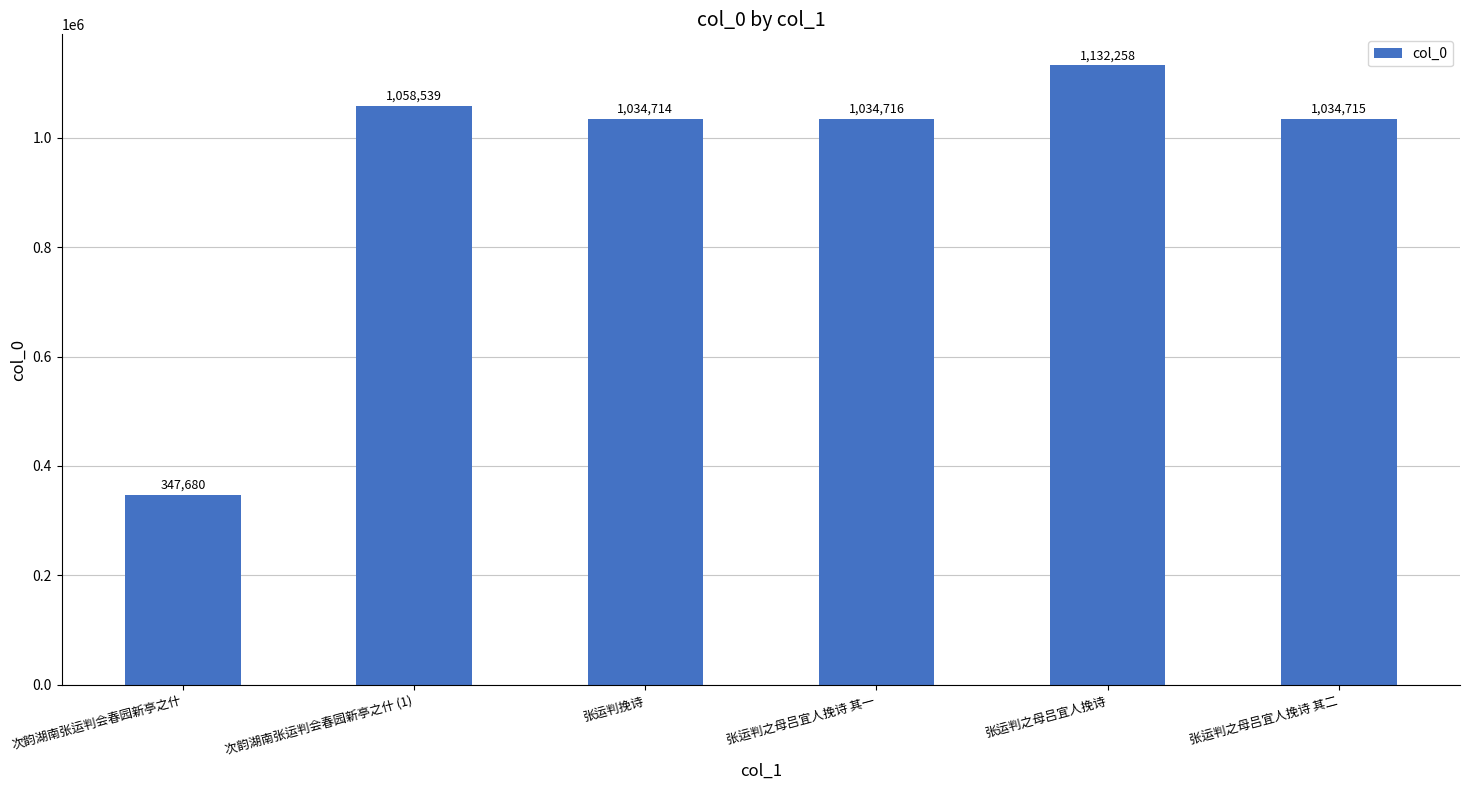

At which category does the chart reach its minimum across all series?

次韵湖南张运判会春园新亭之什